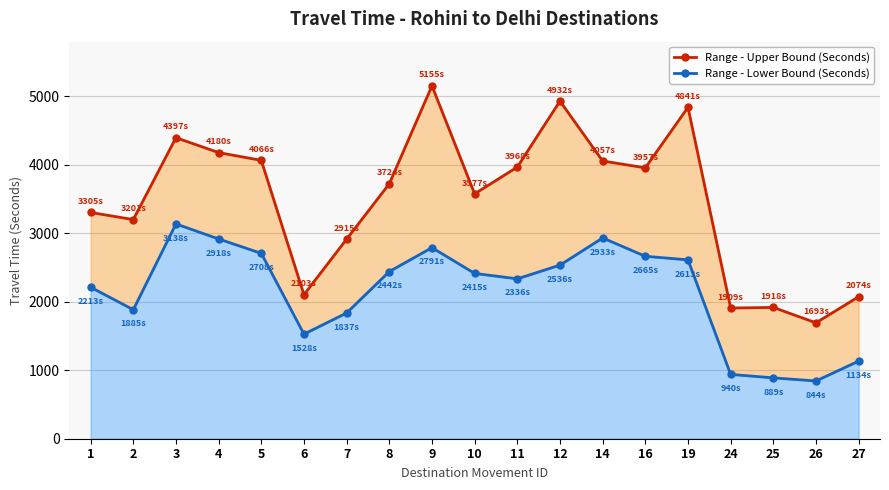

At how many categories does at least one series exceed 1371?

19